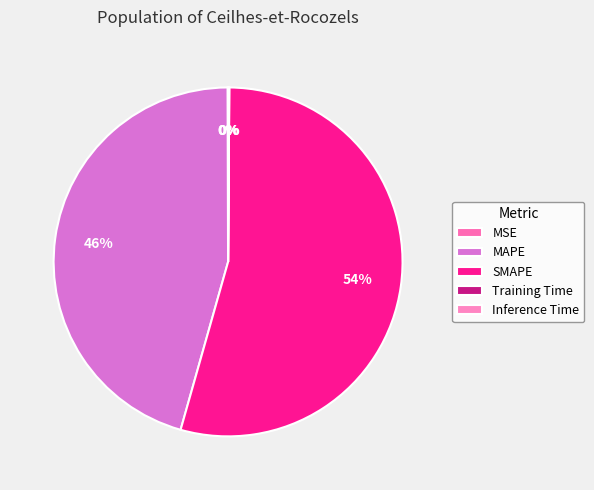

Count the number of slices in the pie.

5